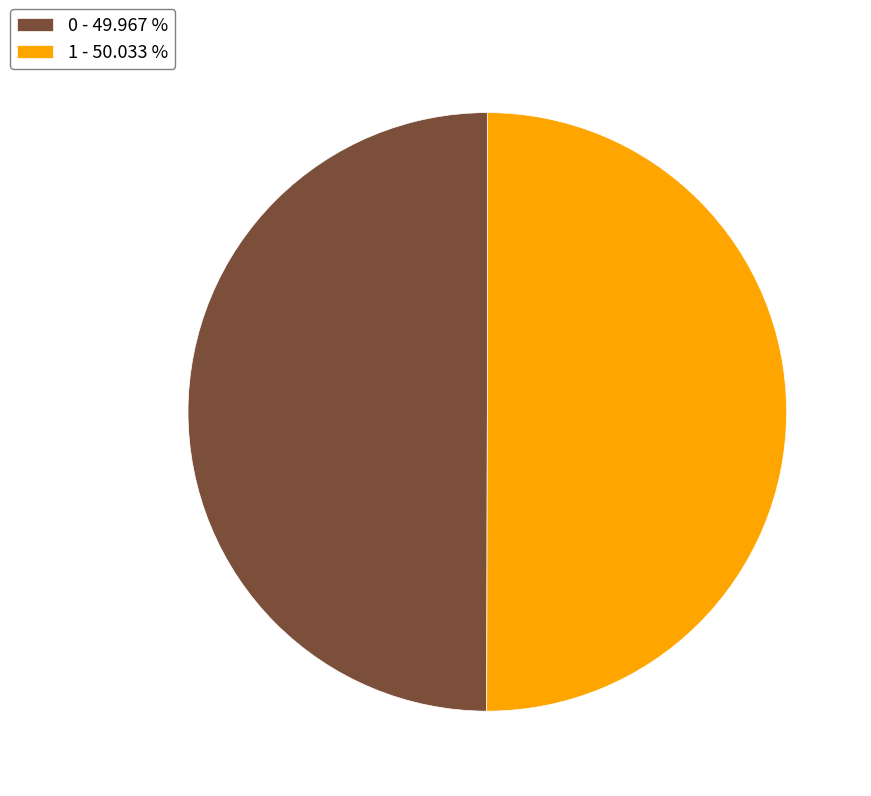

How many segments does this pie chart have?

2